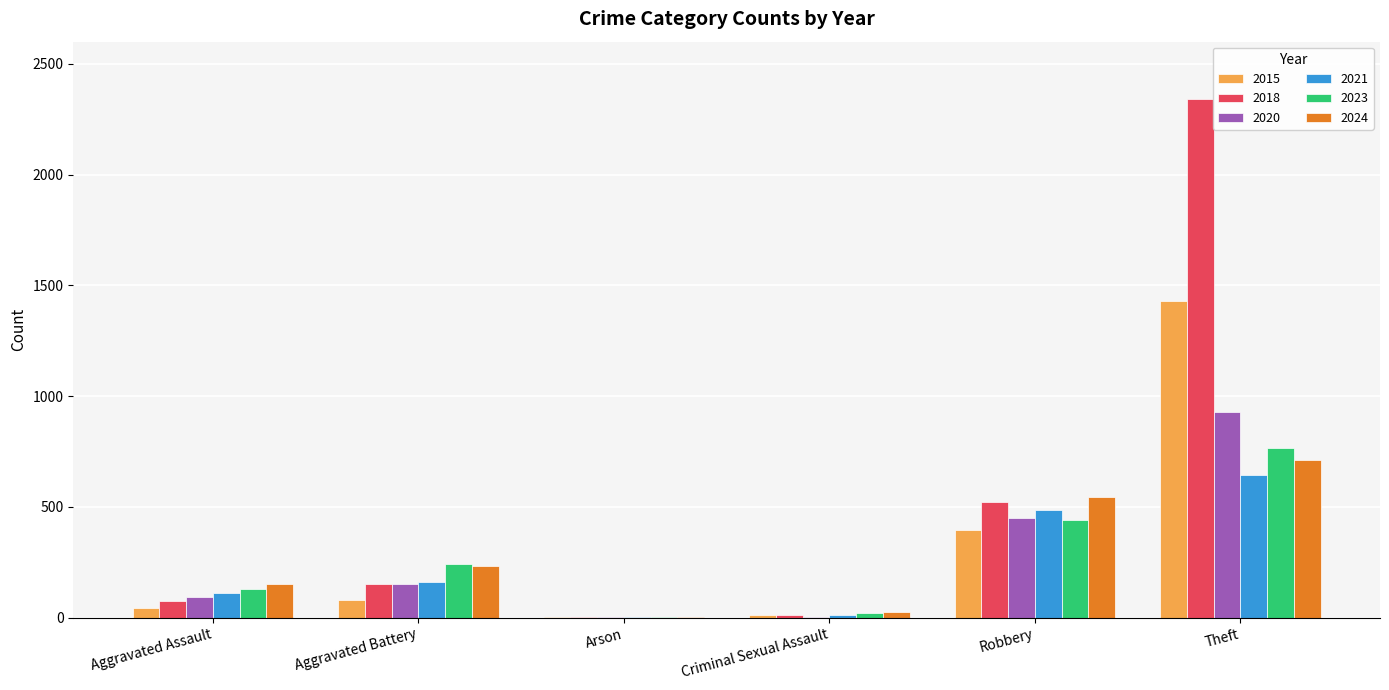

What is the sum of all 2020 values?

1628